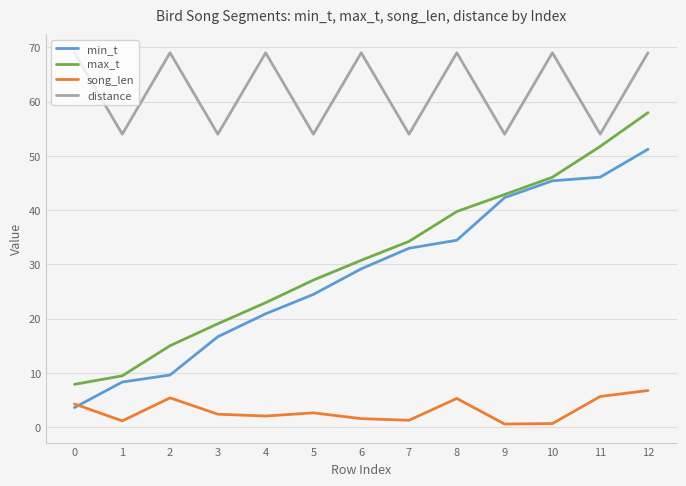

At which category is the sum across all series the highest?

12